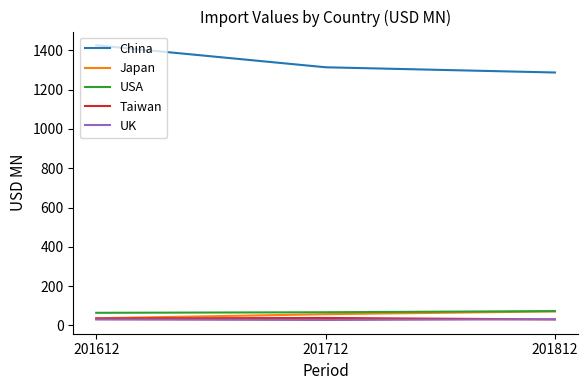

What is the sum of the USA values at 201612 and 201812?

137.6